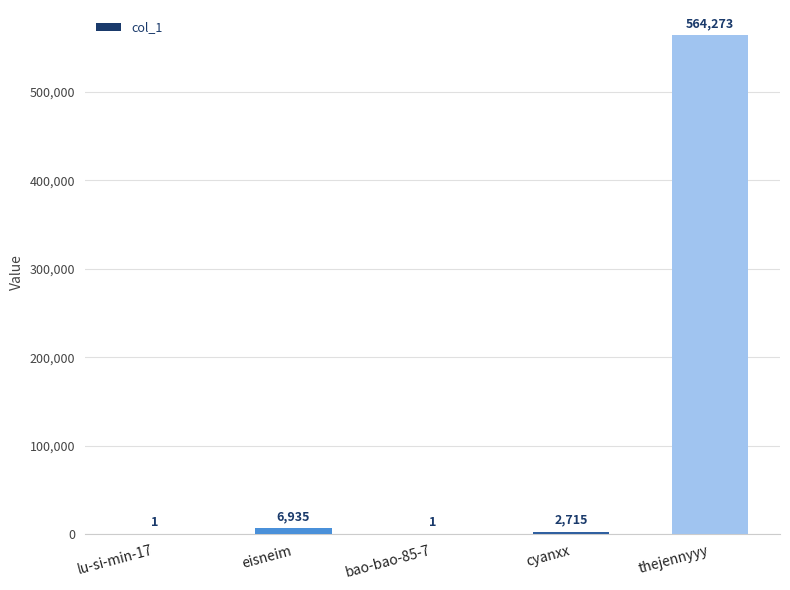

What is the sum of all values?

573925